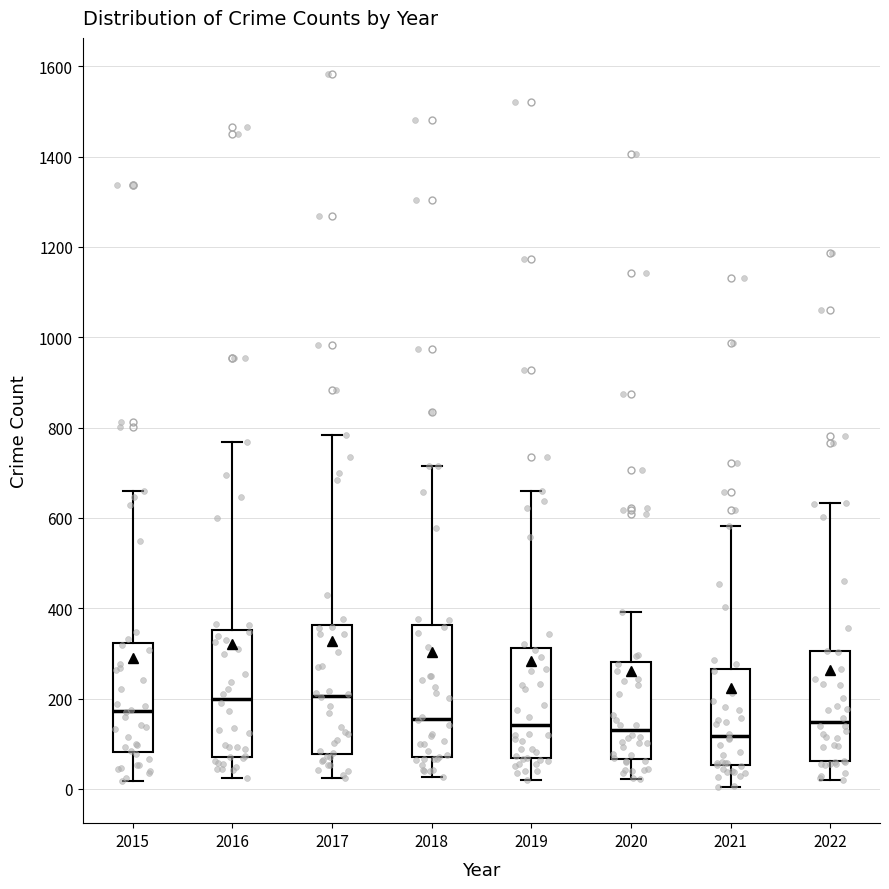

Reading left to right, read every box against the y-axis: the position of its median line, the range the box covers, and the ends of its whiskers. The values are not printed on the chart, so give them approximately, as read against the axis.

2015: median 180, box 80 to 320, whiskers 20 to 660
2016: median 200, box 80 to 360, whiskers 20 to 760
2017: median 200, box 80 to 360, whiskers 20 to 780
2018: median 160, box 80 to 360, whiskers 20 to 720
2019: median 140, box 60 to 320, whiskers 20 to 660
2020: median 140, box 60 to 280, whiskers 20 to 400
2021: median 120, box 60 to 260, whiskers 0 to 580
2022: median 140, box 60 to 300, whiskers 20 to 640